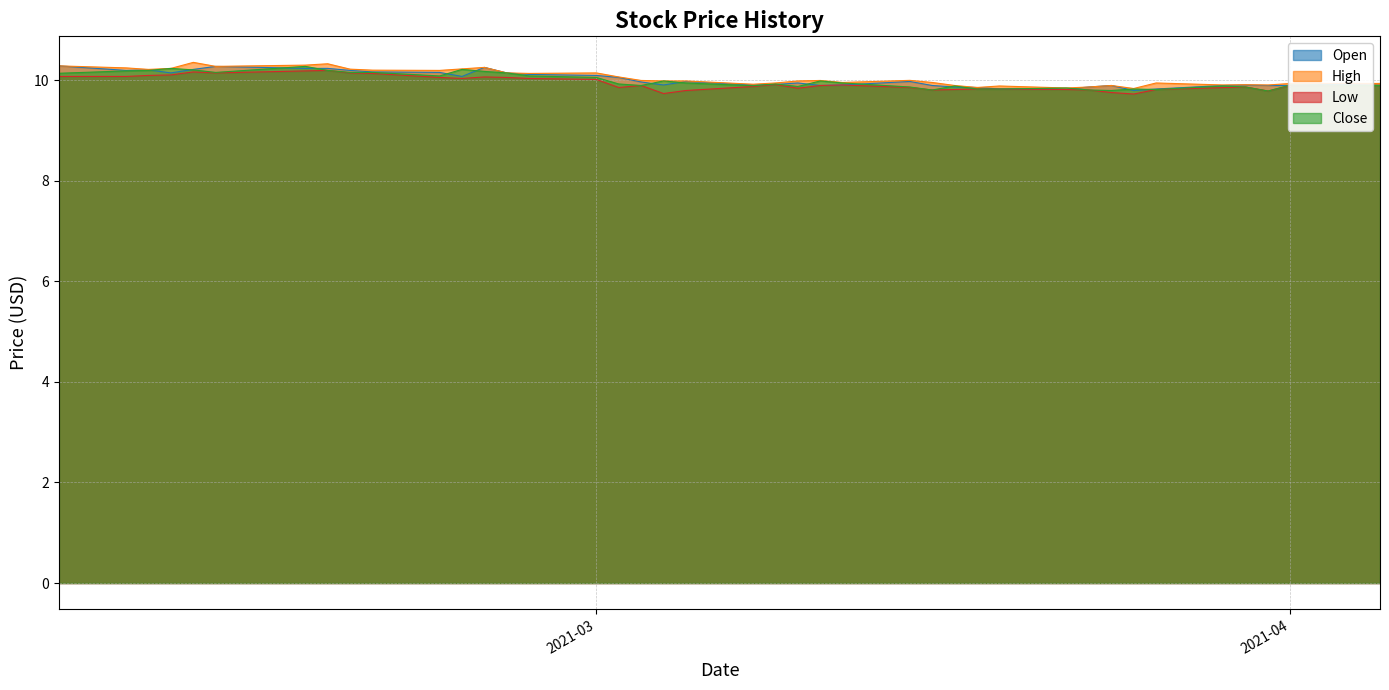

At which category is the sum across all series the highest?

2021-02-16